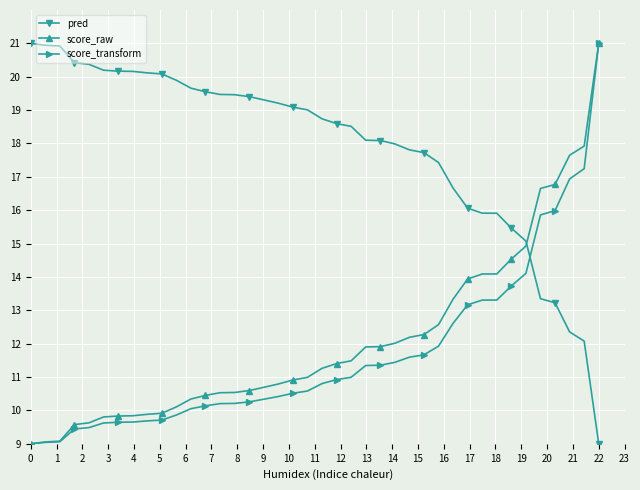

What are all the series names shown in the legend?

pred, score_raw, score_transform